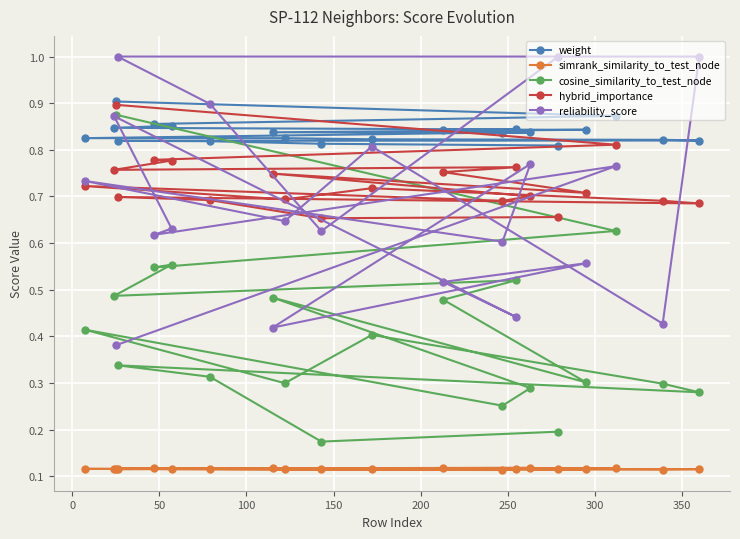

Which series has the largest range (max minus min)?

cosine_similarity_to_test_node